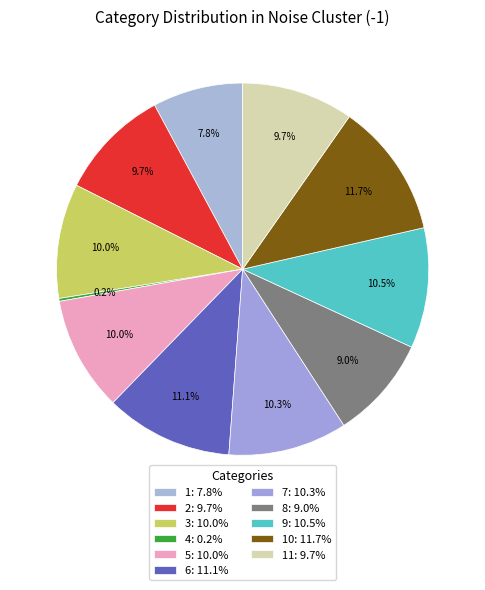

Which category has the smallest portion of the pie?

4